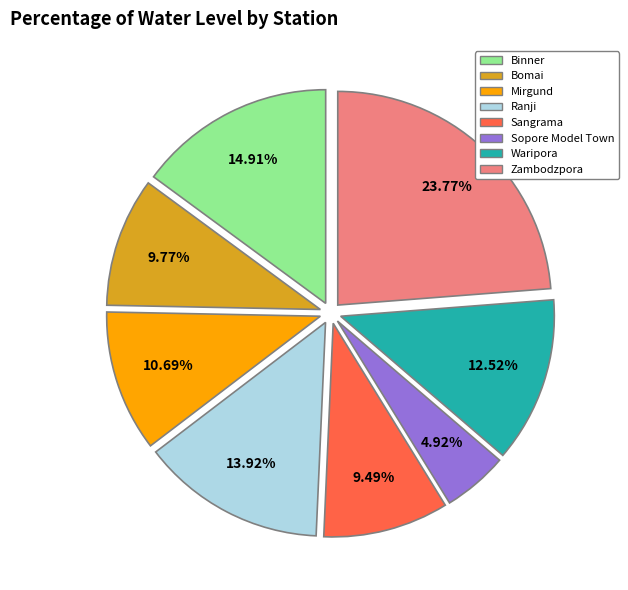

The Ranji slice represents 7% of the pie. True or false?

False